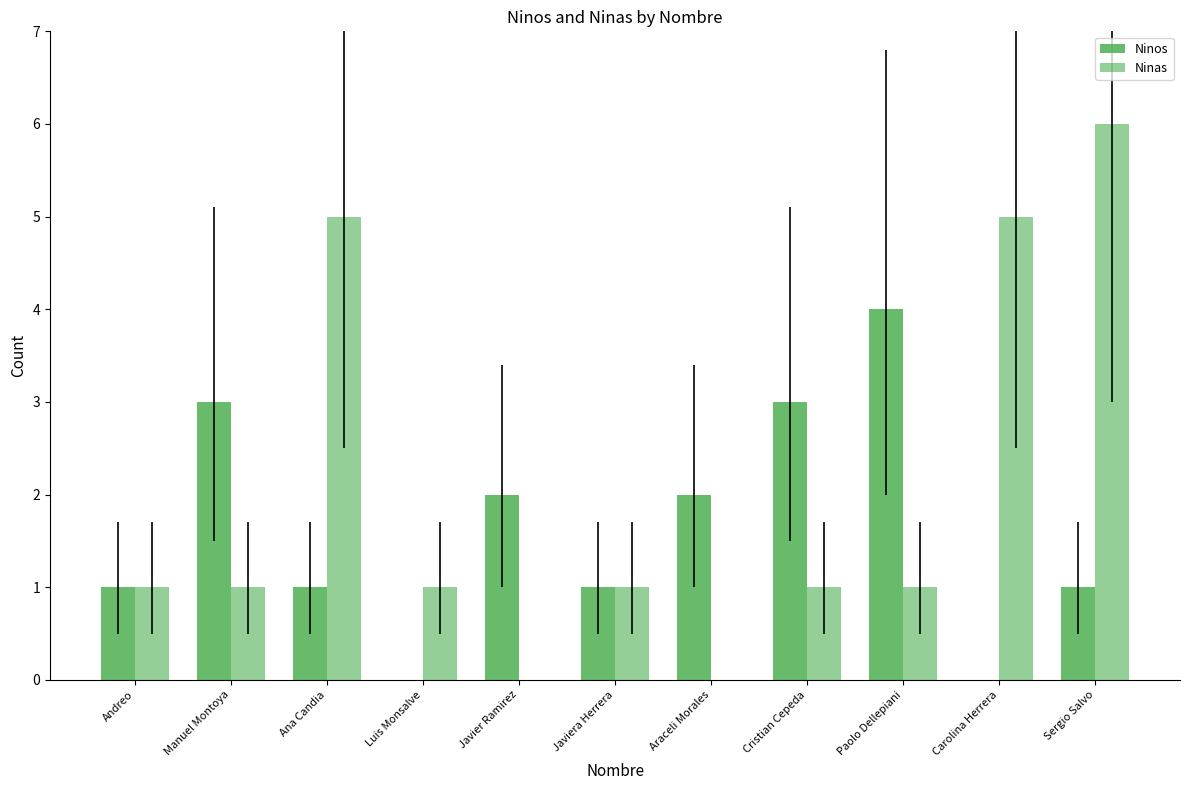

What is the difference between the second highest and second lowest values in the Ninos series?

3